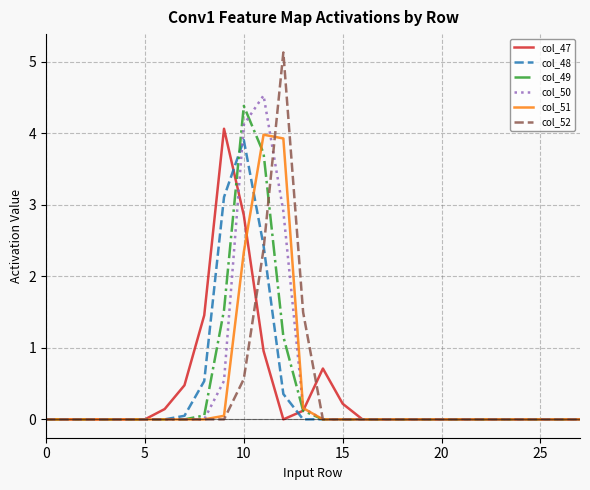

True or false: col_49 and col_50 cross at least once.

True